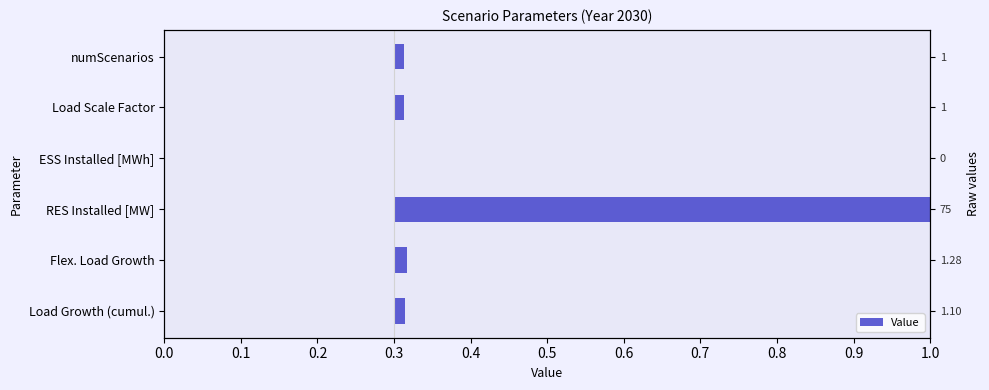

Are the bars horizontal?

Yes